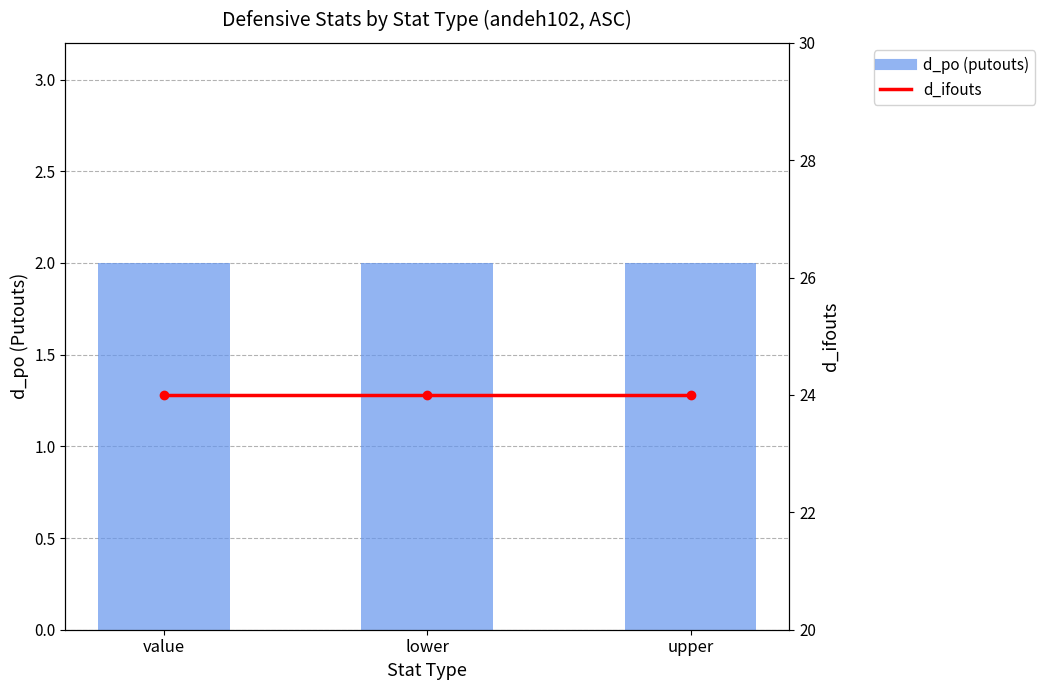

The d_ifouts (innings fielded outs) series shows 24 at lower. True or false?

True